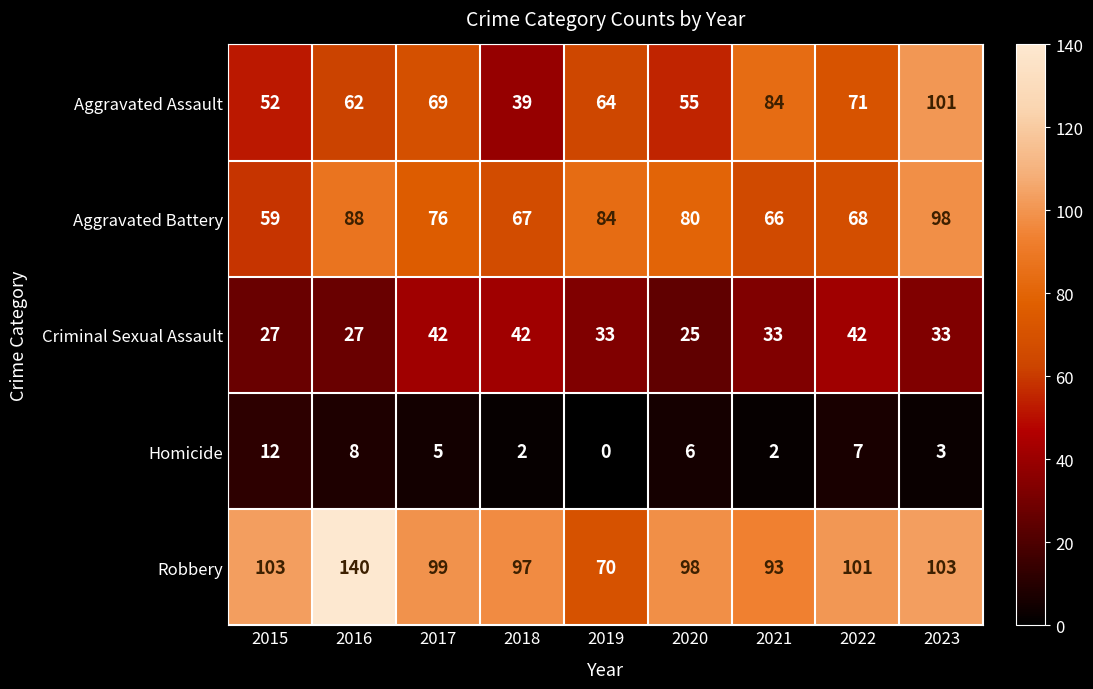

What is the maximum value for Homicide?

12